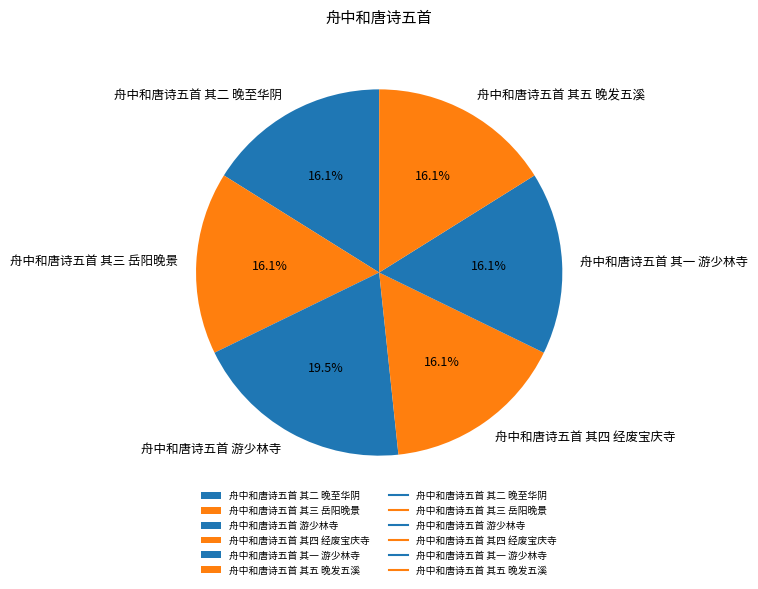

What portion of the pie excludes 舟中和唐诗五首 其五 晚发五溪?

83.9%